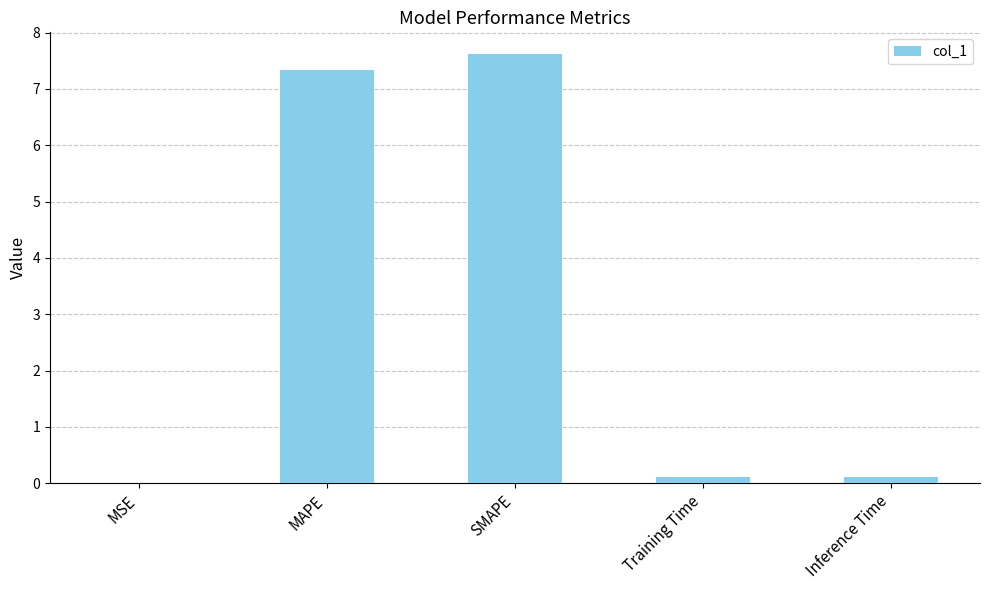

What is the maximum value shown in the chart?

7.6